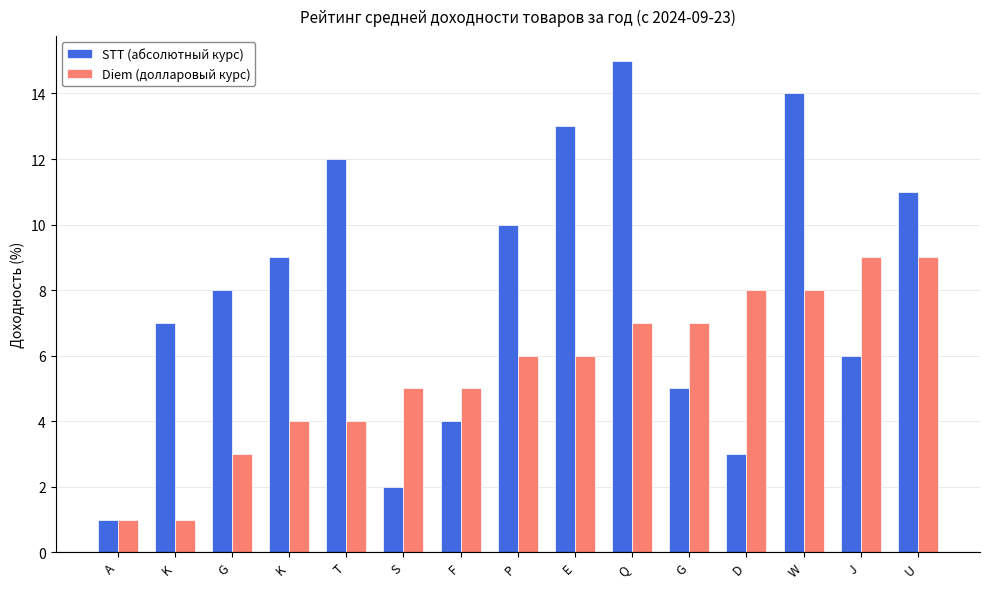

How many data points does each series have?

15